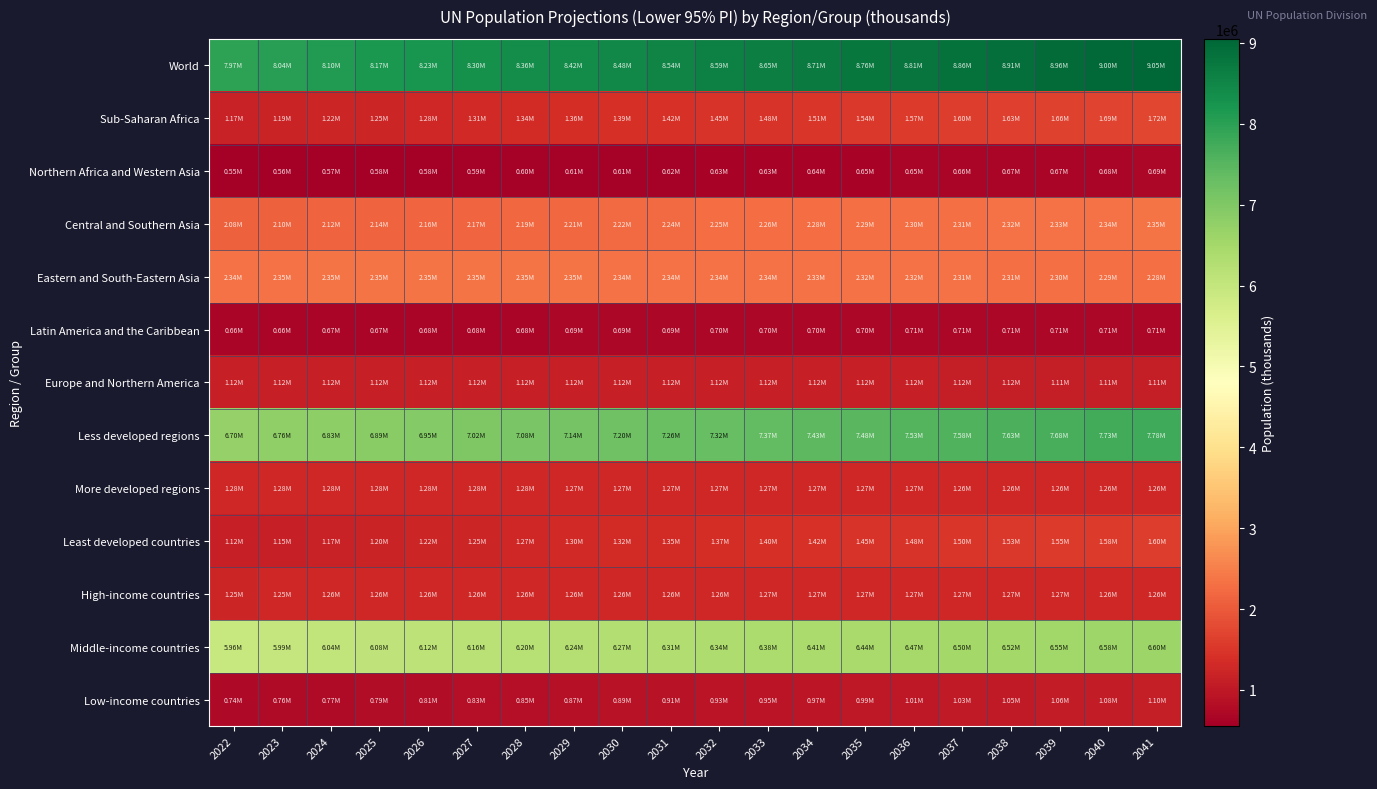

What is the maximum value shown in the chart?

9050311.6